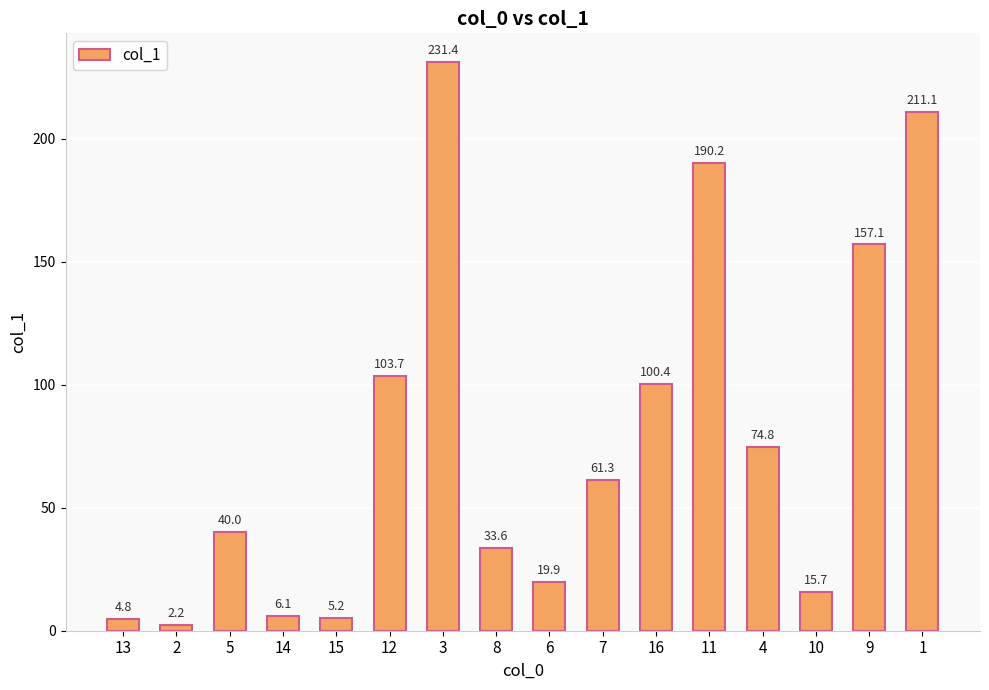

How many bars are there in total?

16